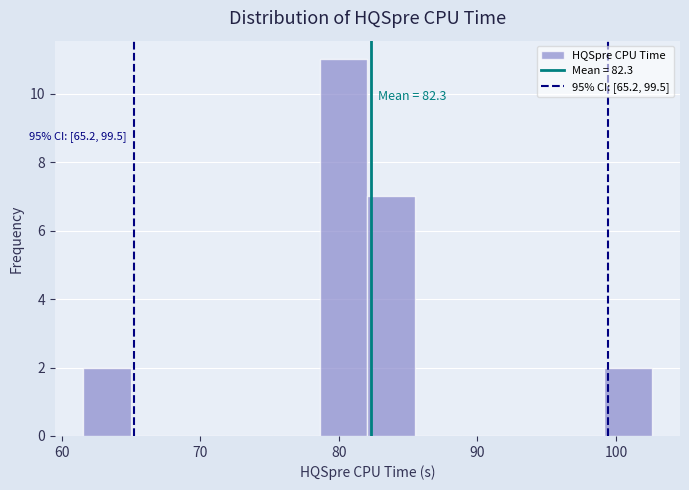

Around what value on the x-axis is the tallest bar? Give the approximate position of its centre, as read against the axis.

80